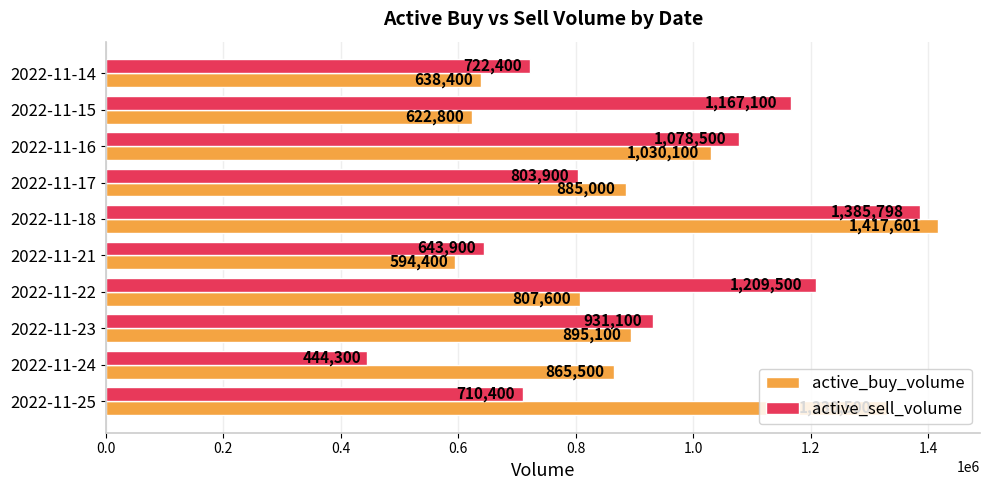

What is the maximum value shown in the chart?

1417601